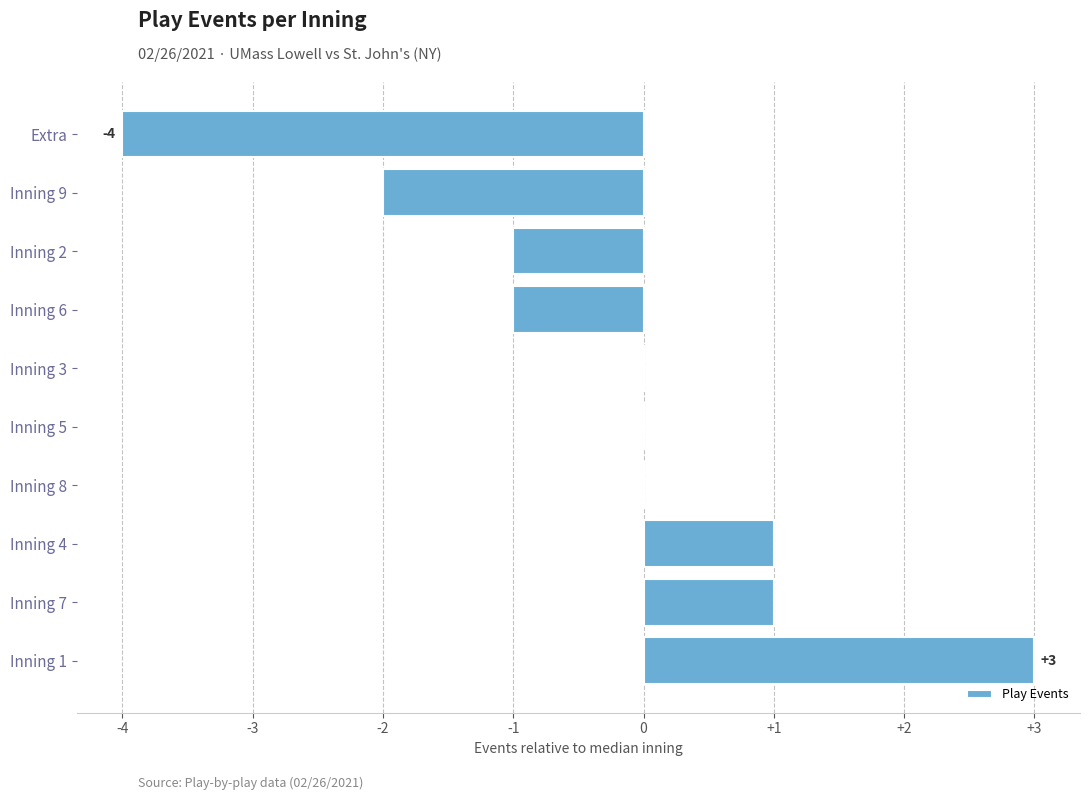

Which category has the highest value across all series?

Inning 1